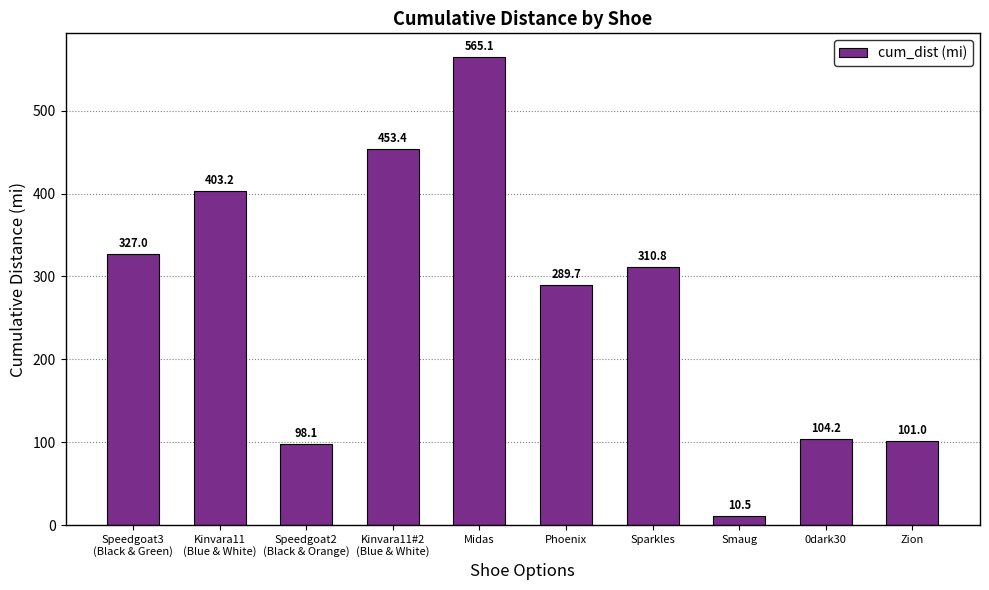

How many bars are there in total?

10